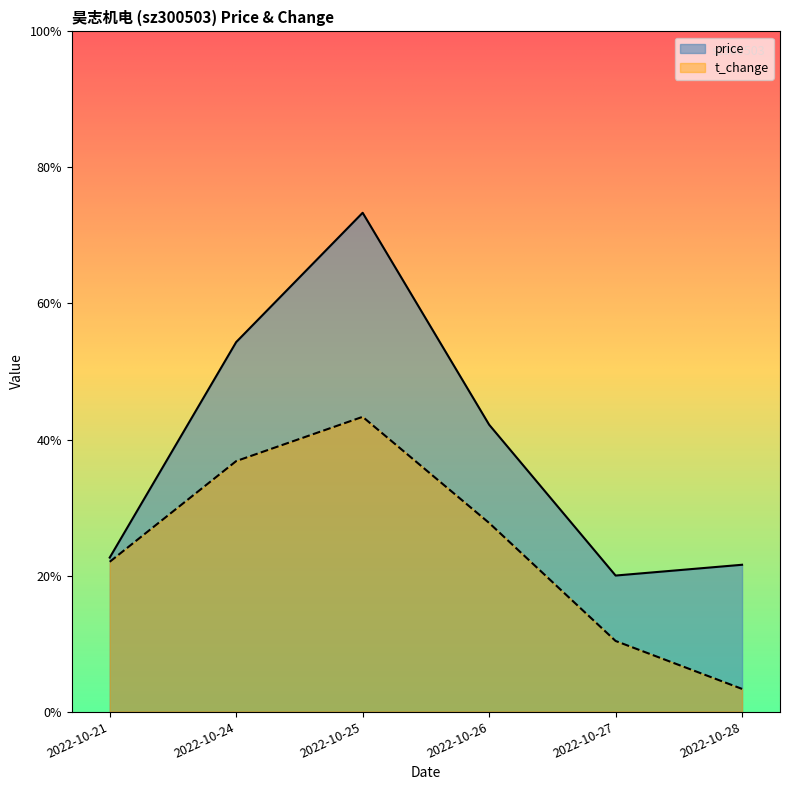

What are all the series names shown in the legend?

price, t_change